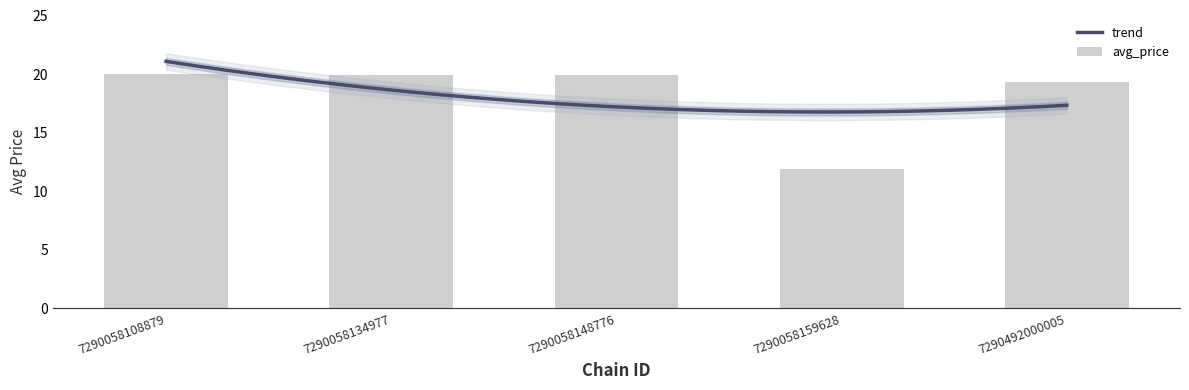

Reading left to right, extract all data points from this chart.

7290058108879=20.0	7290058134977=19.9	7290058148776=19.9	7290058159628=11.9	7290492000005=19.3